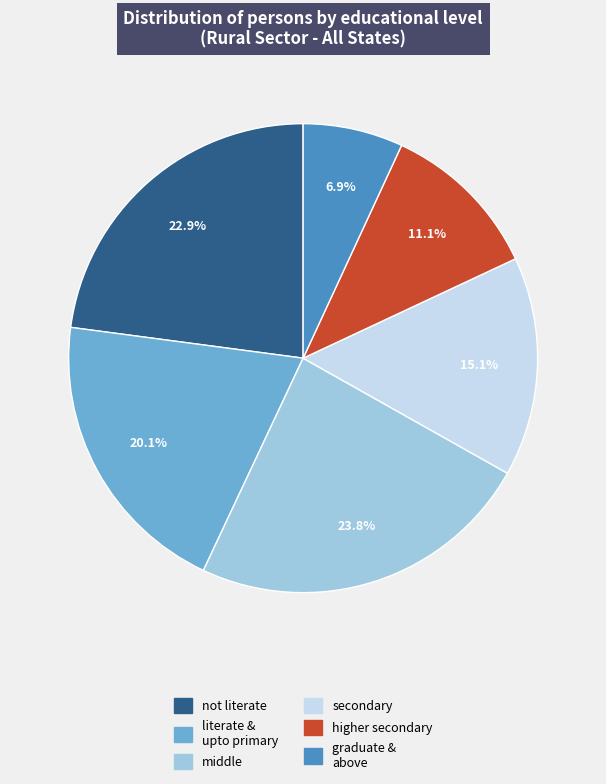

Does graduate & above represent more than half of the total?

No